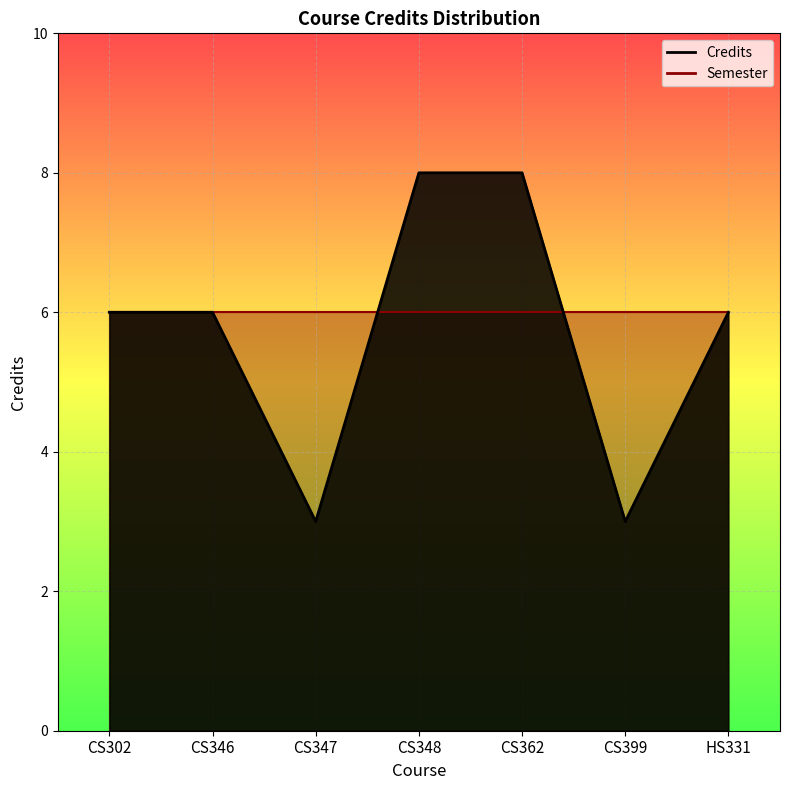

What is the label of the 3rd point from the right?

CS362